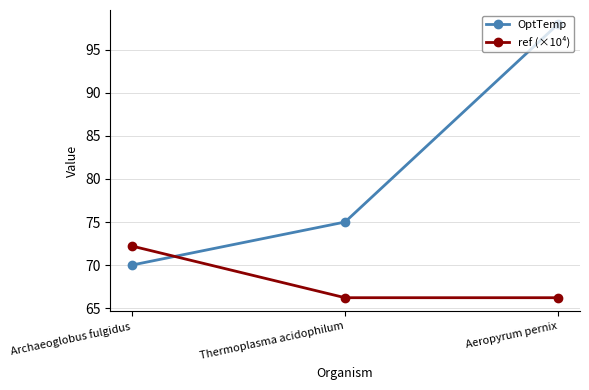

What is the difference between the highest and lowest values at Archaeoglobus fulgidus?

2.2